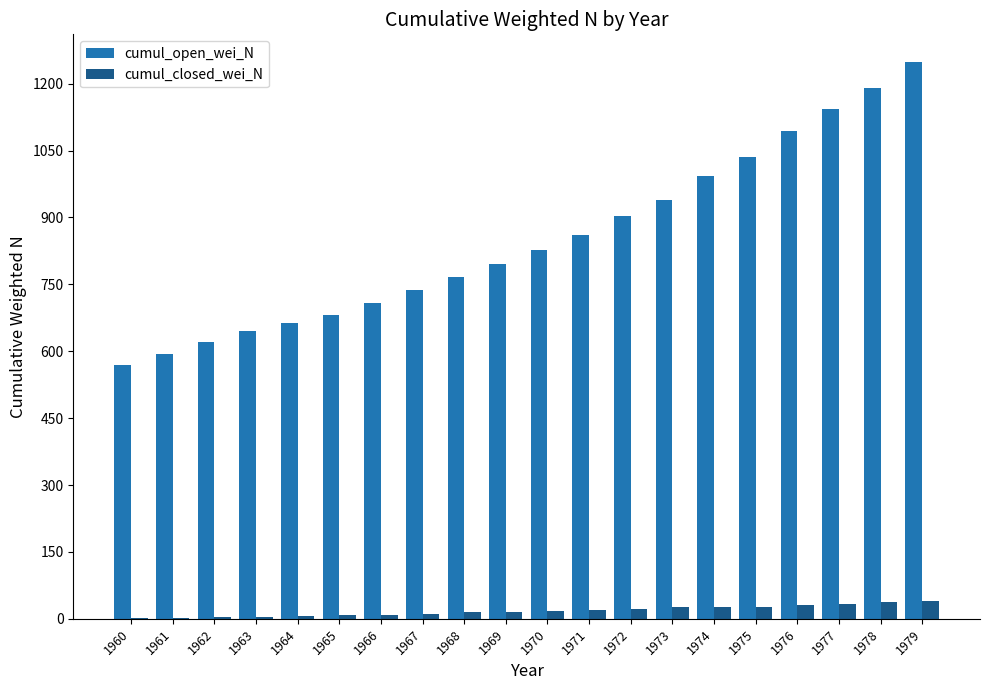

How many categories are shown in the chart?

20